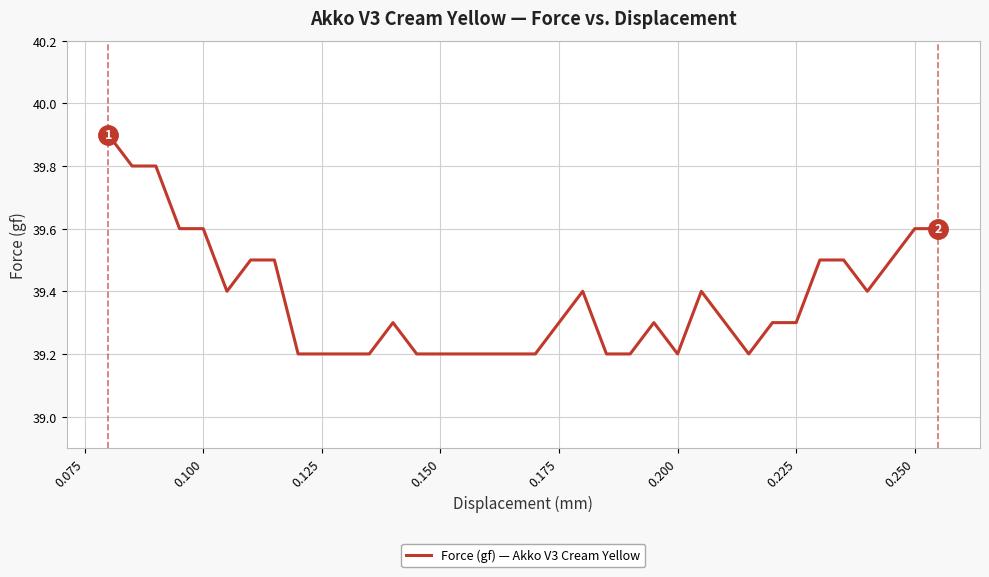

What is the maximum value shown in the chart?

39.9